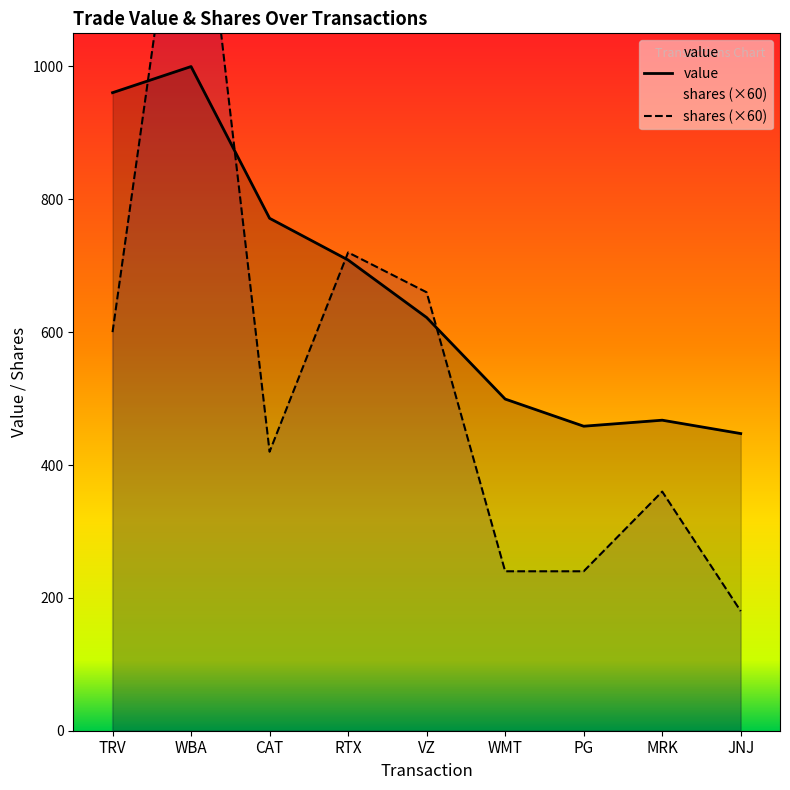

What is the maximum value for value?

999.8